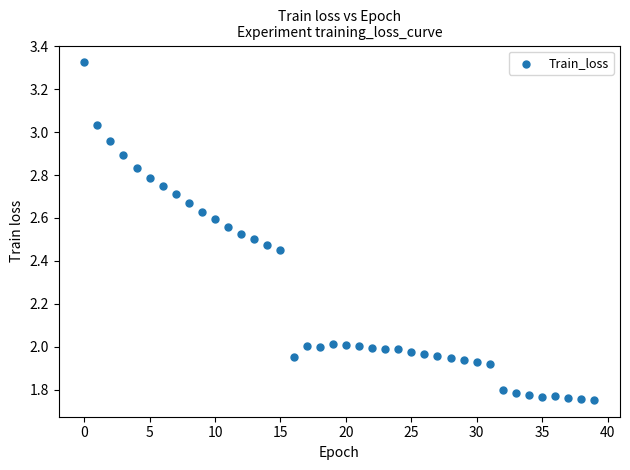

What is the range of Y values (max minus min)?

1.6